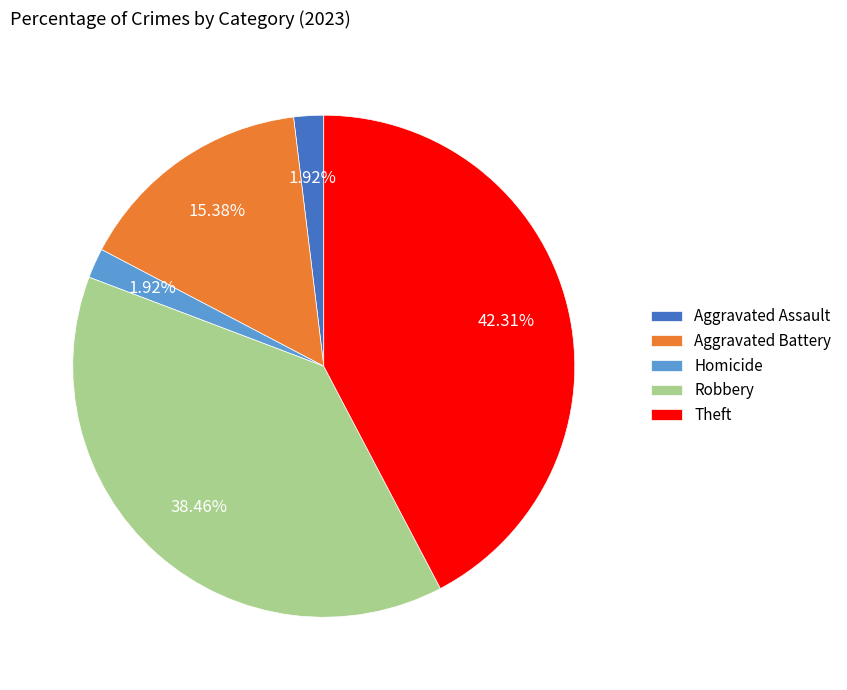

To the nearest percent, what portion does Aggravated Battery represent?

15%